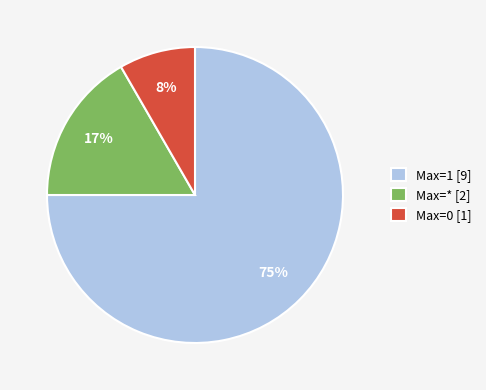

Which category accounts for the majority?

Max=1 [9]